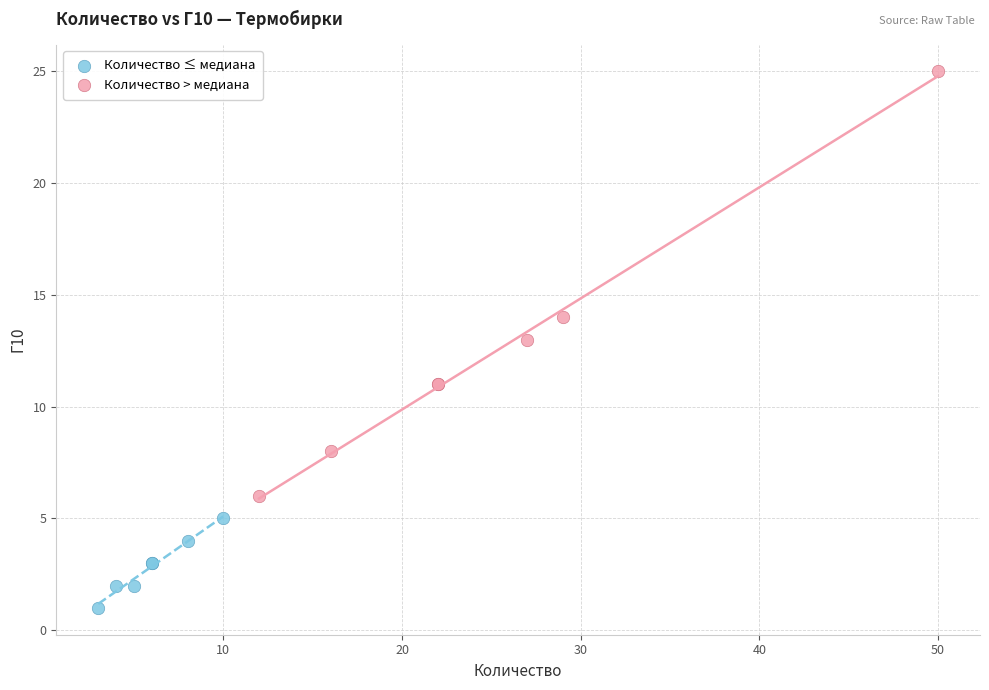

What are all the series names shown in the legend?

Количество ≤ медиана, Количество > медиана